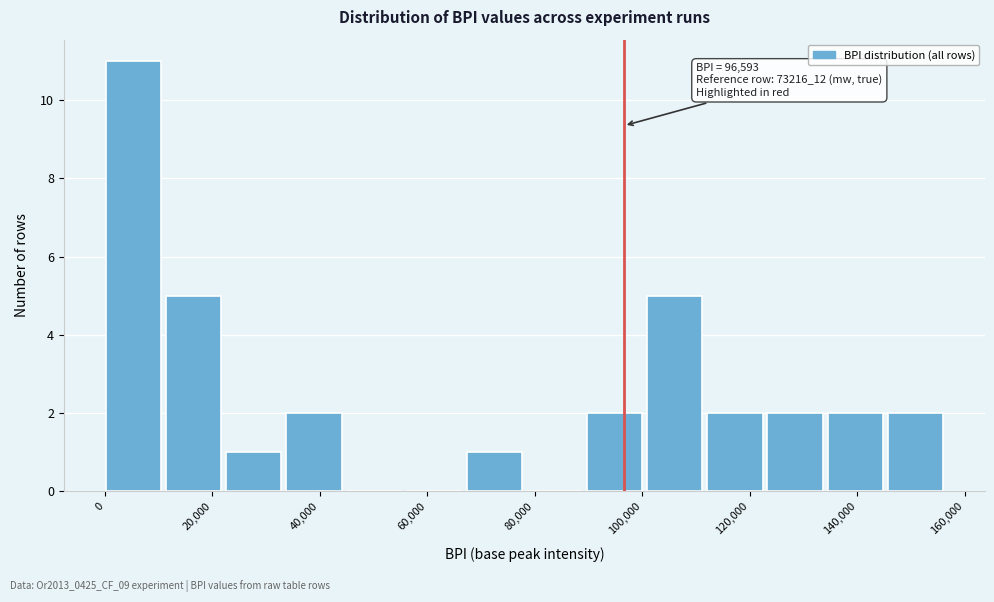

Over which range of the x-axis is the bar tallest?

0 to 12000